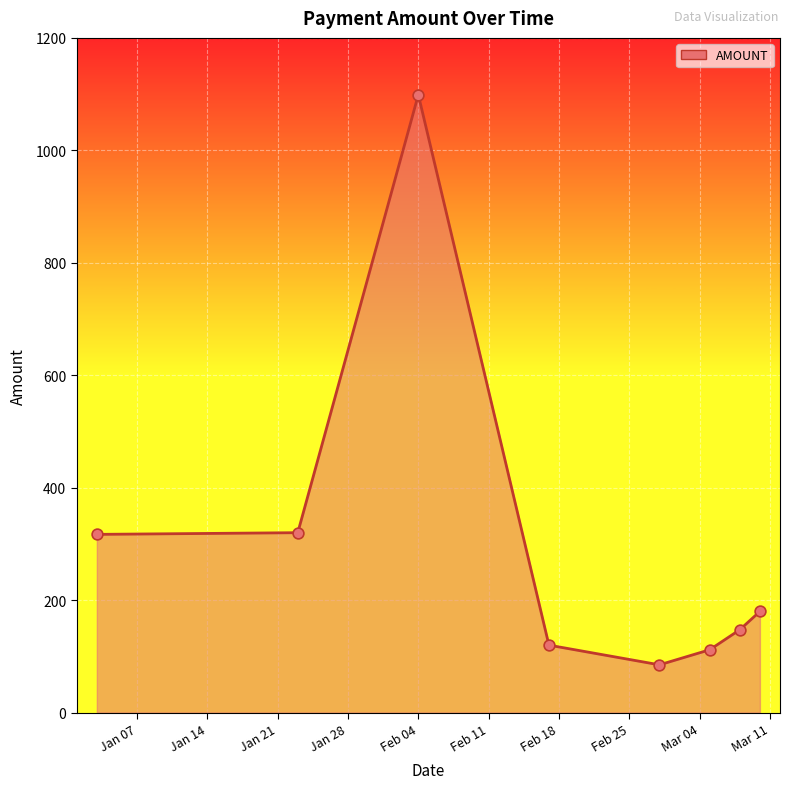

What is the sum of all values?

2380.1